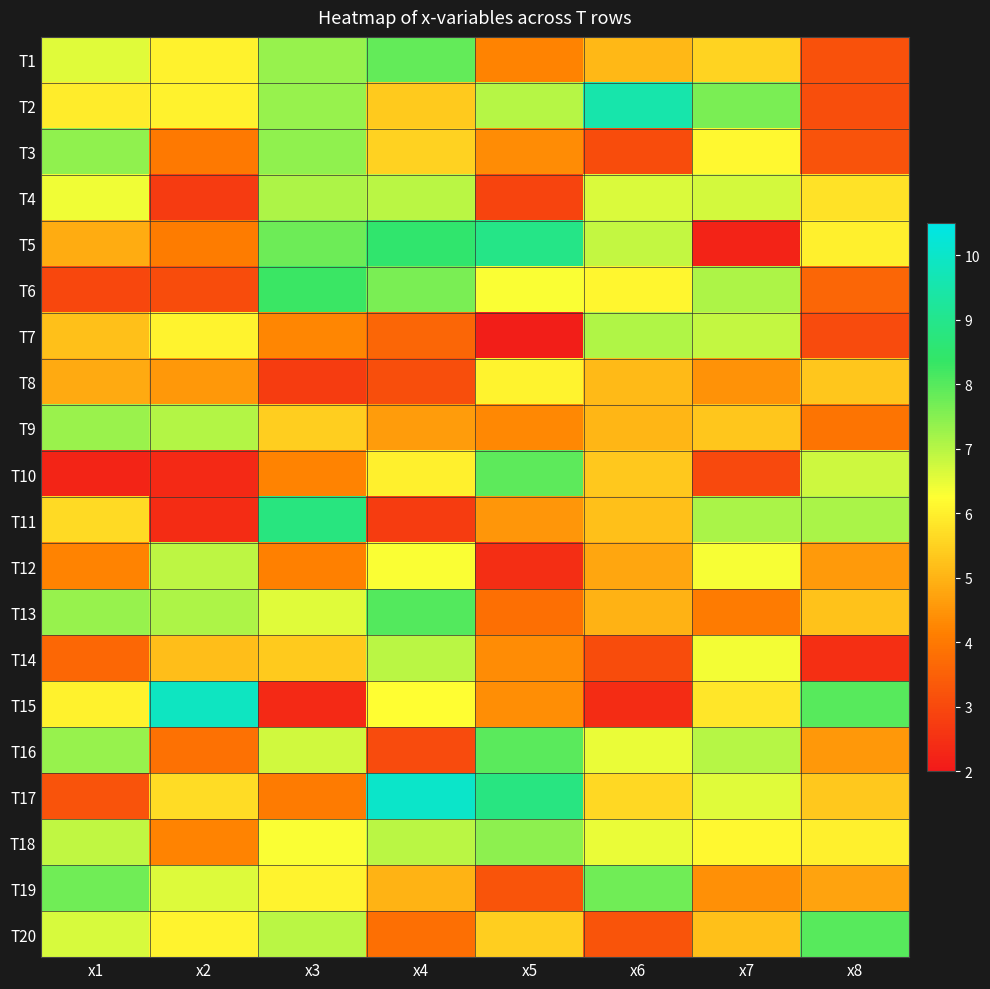

Reading left to right, extract all data points from this chart.

T1: x1=6.6	x2=6.0	x3=7.3	x4=7.9	x5=4.2	x6=5.1	x7=5.6	x8=3.2
T2: x1=5.9	x2=6.0	x3=7.3	x4=5.4	x5=7.0	x6=9.5	x7=7.6	x8=3.1
T3: x1=7.4	x2=4.0	x3=7.4	x4=5.5	x5=4.3	x6=3.1	x7=6.1	x8=3.2
T4: x1=6.4	x2=2.7	x3=7.1	x4=7.0	x5=2.9	x6=6.6	x7=6.7	x8=5.8
T5: x1=4.9	x2=4.1	x3=7.8	x4=8.5	x5=8.9	x6=6.9	x7=2.2	x8=6.0
T6: x1=3.0	x2=3.1	x3=8.3	x4=7.6	x5=6.3	x6=6.1	x7=7.1	x8=3.6
T7: x1=5.2	x2=6.1	x3=4.3	x4=3.6	x5=2.1	x6=7.0	x7=6.9	x8=3.0
T8: x1=4.9	x2=4.6	x3=2.7	x4=3.1	x5=6.1	x6=5.1	x7=4.5	x8=5.3
T9: x1=7.3	x2=7.0	x3=5.4	x4=4.6	x5=4.3	x6=5.0	x7=5.3	x8=3.9
T10: x1=2.2	x2=2.3	x3=4.2	x4=6.0	x5=7.9	x6=5.3	x7=3.0	x8=6.8
T11: x1=5.6	x2=2.4	x3=8.8	x4=2.8	x5=4.5	x6=5.2	x7=7.1	x8=7.1
T12: x1=4.2	x2=6.9	x3=4.2	x4=6.3	x5=2.4	x6=4.8	x7=6.3	x8=4.6
T13: x1=7.3	x2=7.1	x3=6.6	x4=8.0	x5=3.8	x6=5.0	x7=4.0	x8=5.2
T14: x1=3.6	x2=5.2	x3=5.4	x4=7.0	x5=4.3	x6=3.1	x7=6.4	x8=2.5
T15: x1=6.0	x2=9.9	x3=2.4	x4=6.2	x5=4.4	x6=2.4	x7=5.8	x8=8.0
T16: x1=7.3	x2=3.8	x3=6.7	x4=3.0	x5=7.9	x6=6.5	x7=7.0	x8=4.5
T17: x1=3.2	x2=5.7	x3=4.0	x4=10.0	x5=8.8	x6=5.6	x7=6.6	x8=5.4
T18: x1=6.9	x2=4.2	x3=6.3	x4=6.9	x5=7.4	x6=6.5	x7=6.1	x8=6.0
T19: x1=7.7	x2=6.6	x3=6.1	x4=5.0	x5=3.2	x6=7.7	x7=4.4	x8=4.7
T20: x1=6.7	x2=6.1	x3=7.0	x4=3.8	x5=5.4	x6=3.2	x7=5.2	x8=8.0